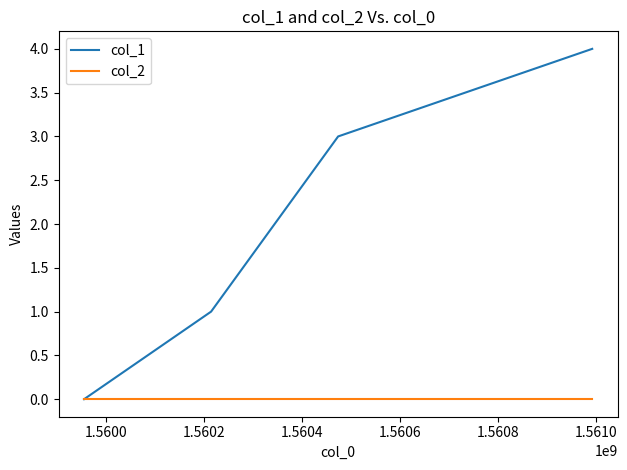

True or false: col_2 has more than 1 interior local peaks.

False